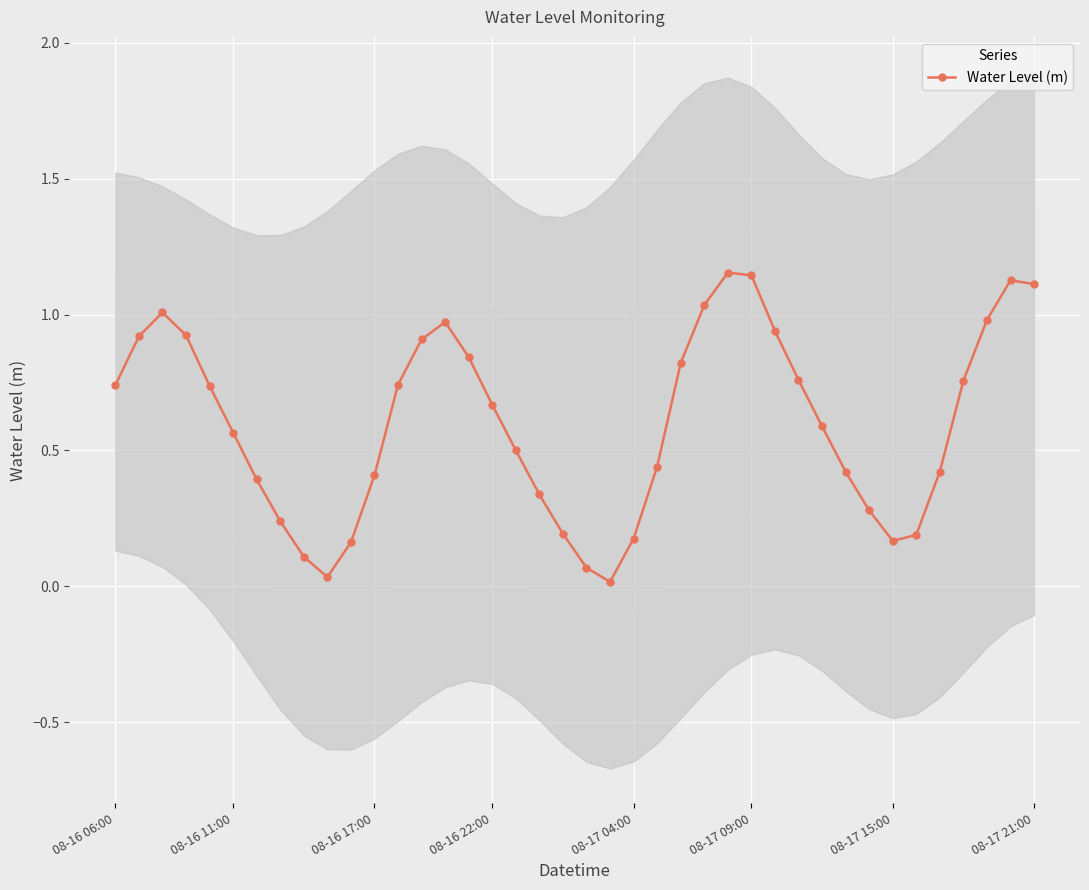

True or false: Water Level (m) has more than 2 points higher than both neighbors.

True